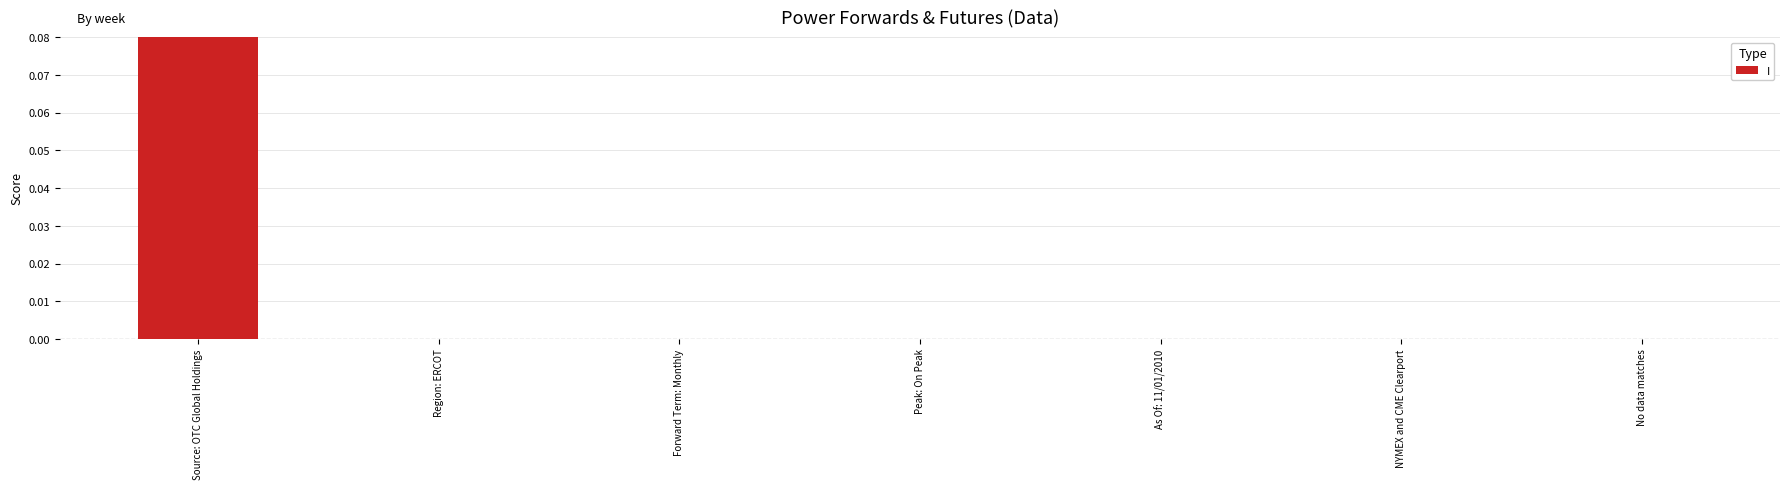

What is the sum of all values?

1